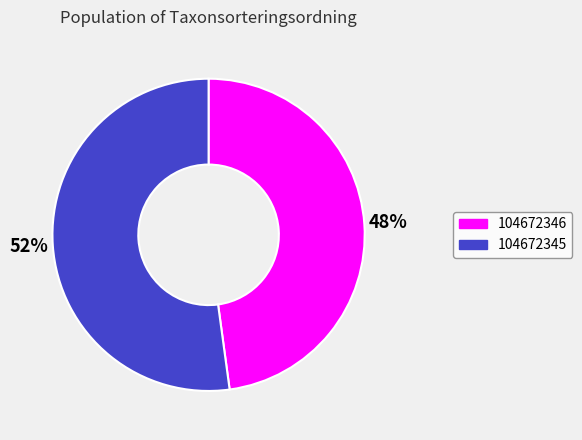

Do 104672346 and 104672345 together represent more than half of the pie?

Yes